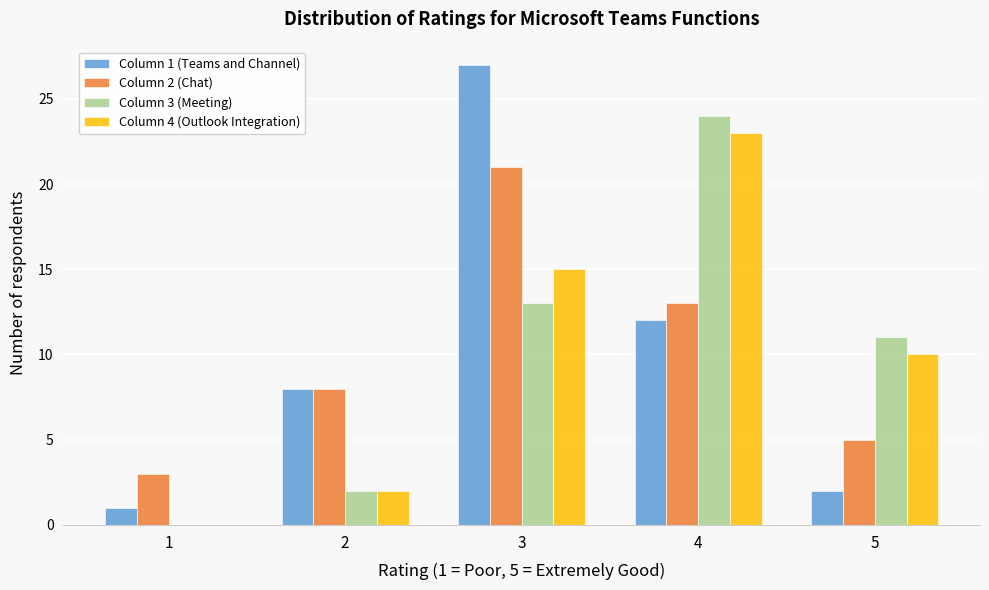

In the Column 3 (Meeting) series, which range on the x-axis has the tallest bar?

3.5 to 4.5